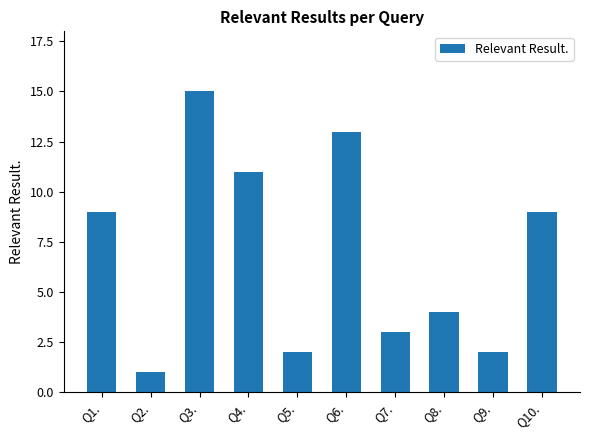

What is the difference between the maximum and minimum values?

14